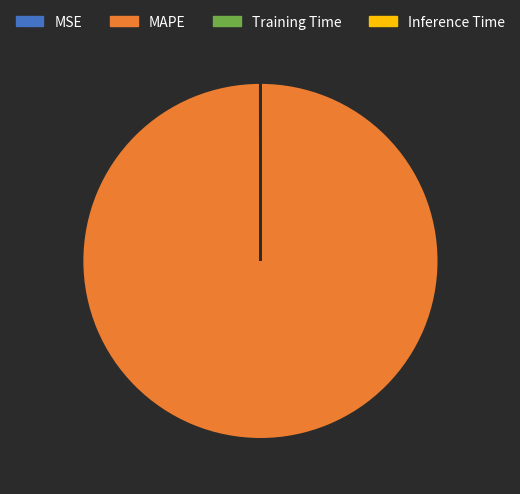

Does MAPE account for over 50% of the chart?

Yes